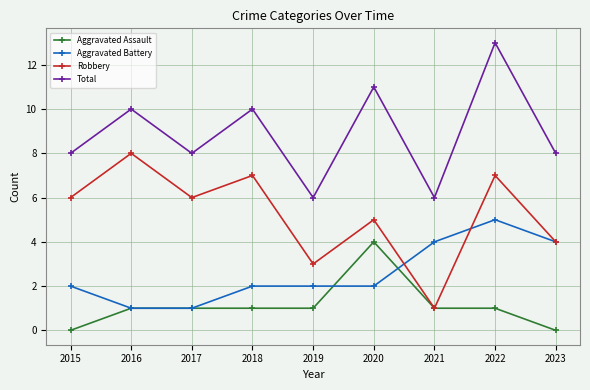

What are all the series names shown in the legend?

Aggravated Assault, Aggravated Battery, Robbery, Total